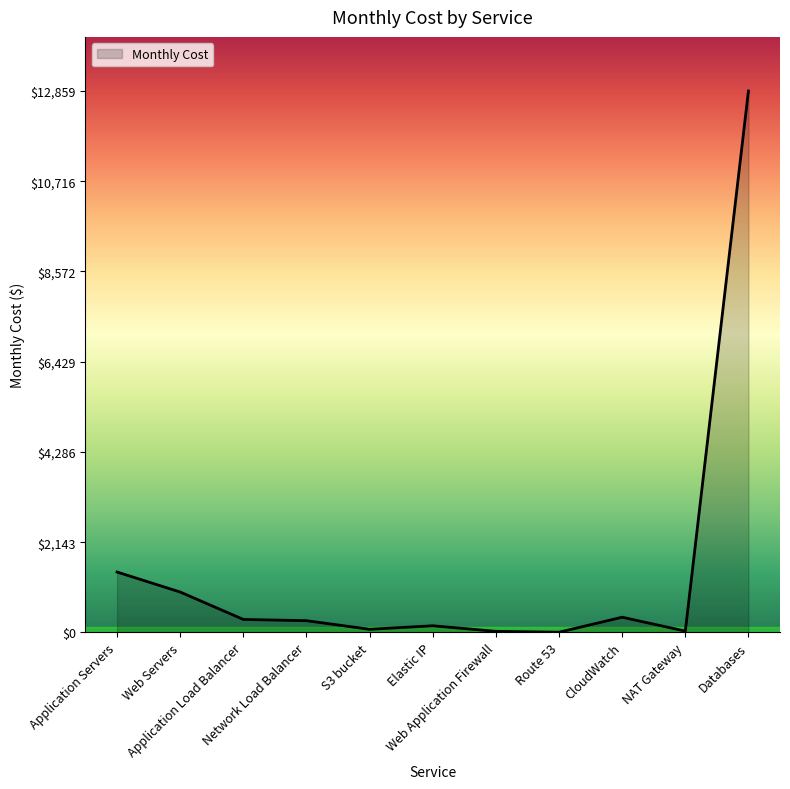

What is the difference between the maximum and minimum values?

12853.7